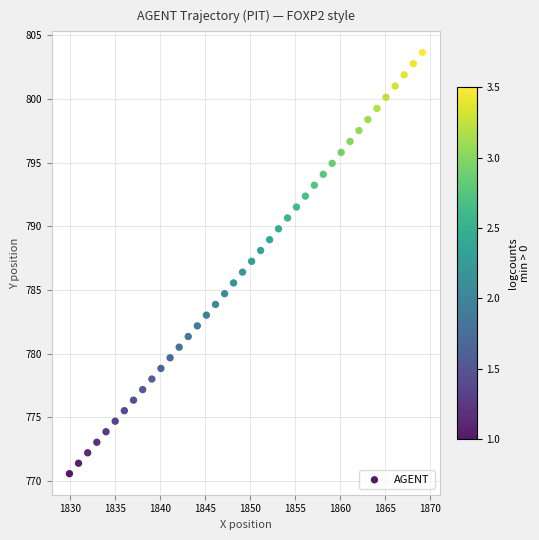

What is the range of X values (max minus min)?

39.3